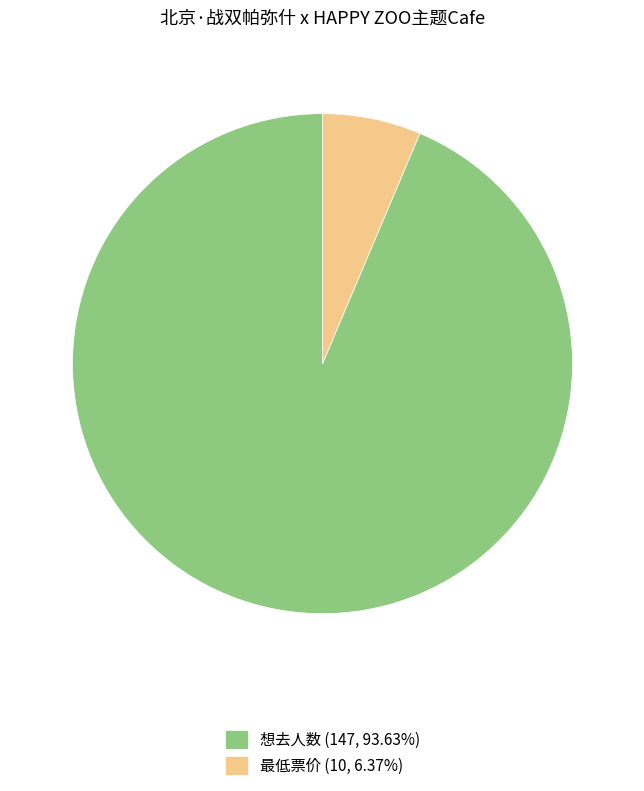

Does any single category account for the majority?

Yes